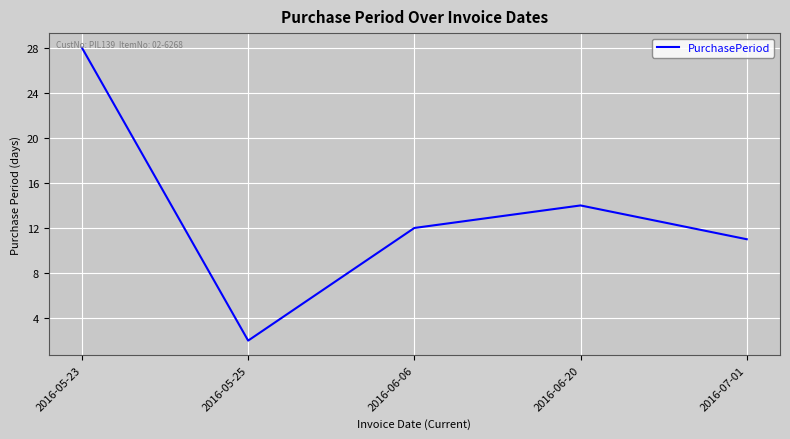

How many interior local peaks (higher than both neighbors) does the data have?

1